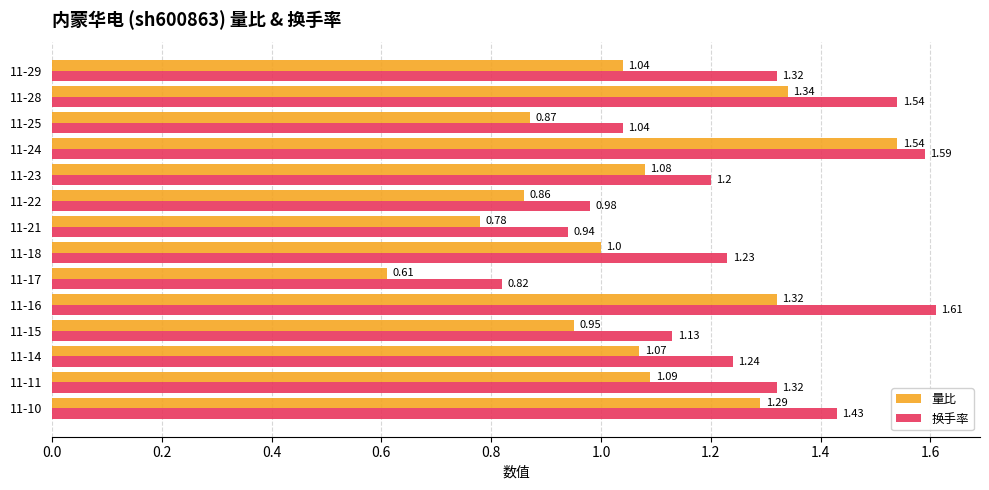

At which label is 换手率 closest to 1?

11-22